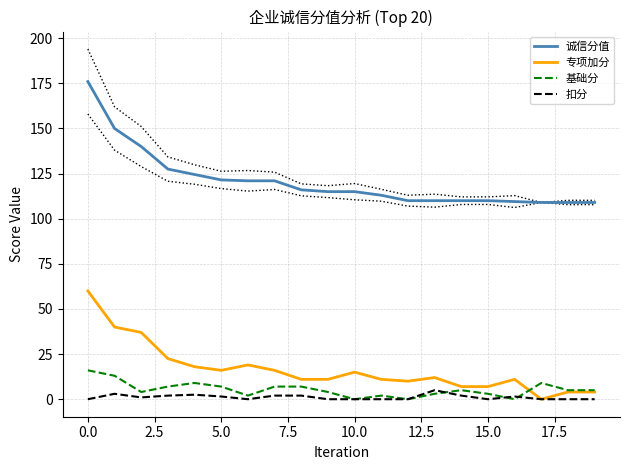

Does the chart display data point markers on the line(s)?

No